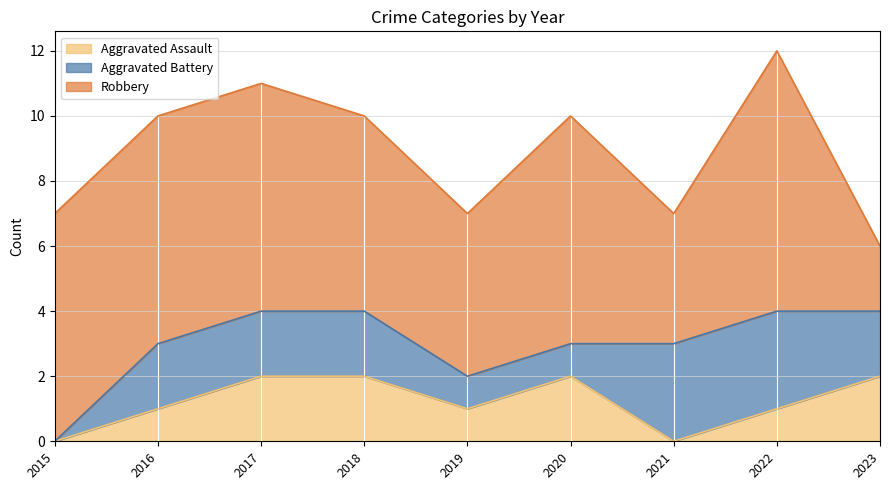

At which label is Robbery closest to 5?

2019